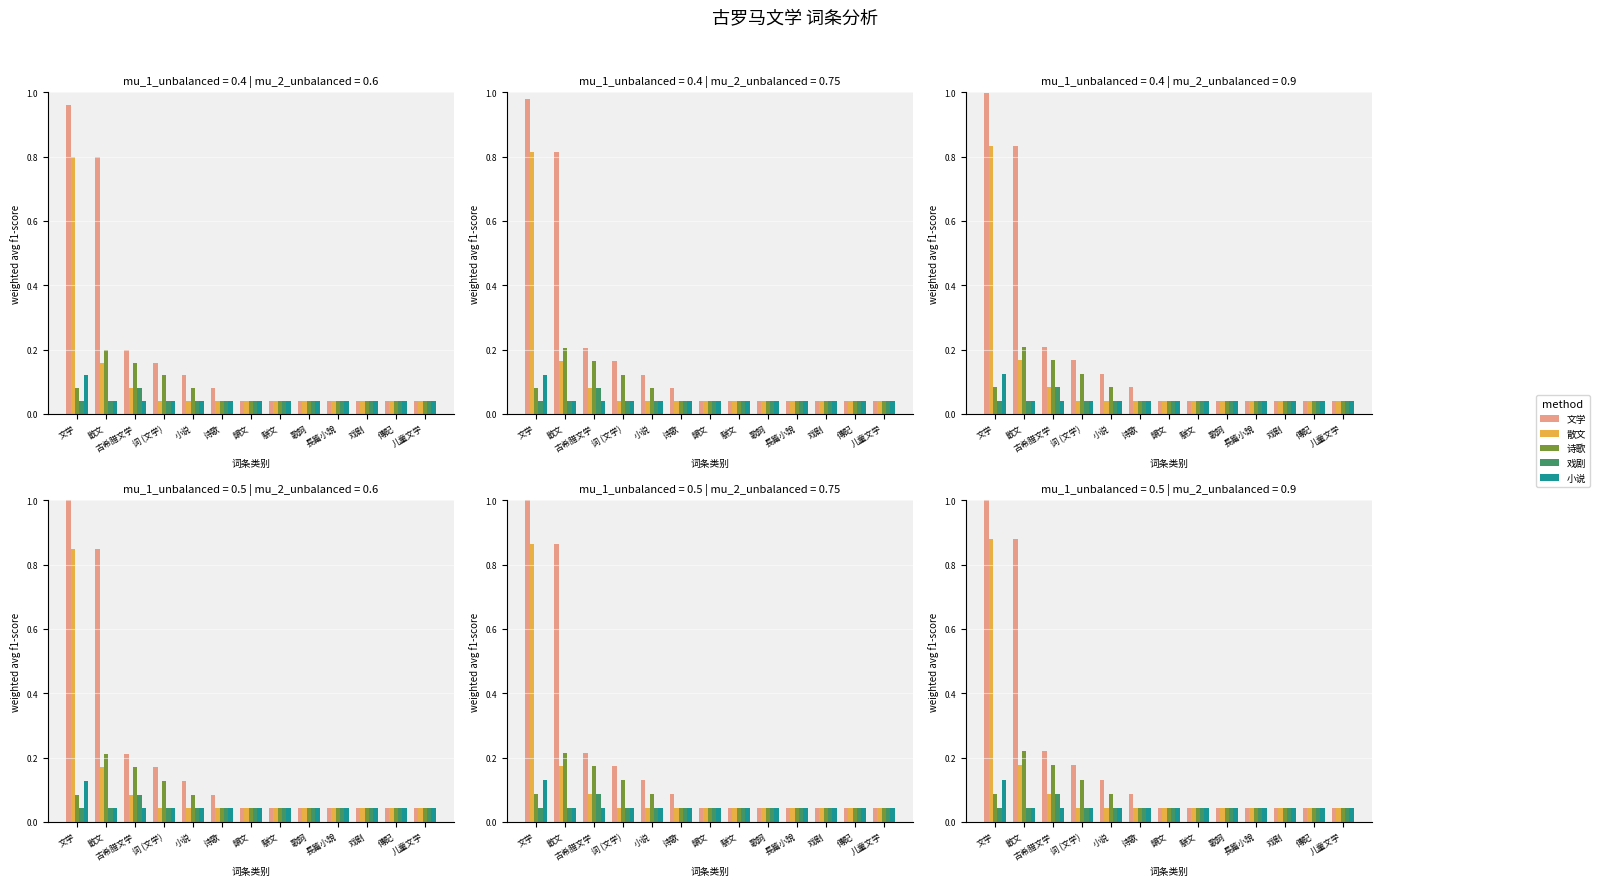

True or false: 诗歌 has a value of 0.1 at 戏剧.

False